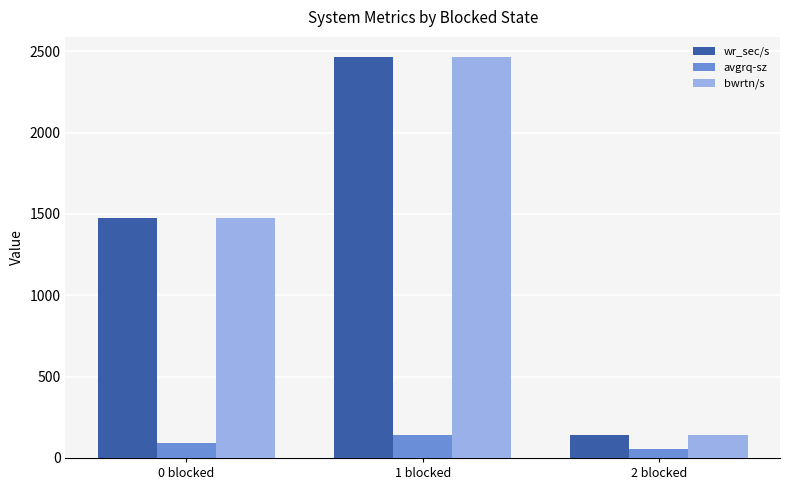

What is the average value of the bwrtn/s series?

1360.2